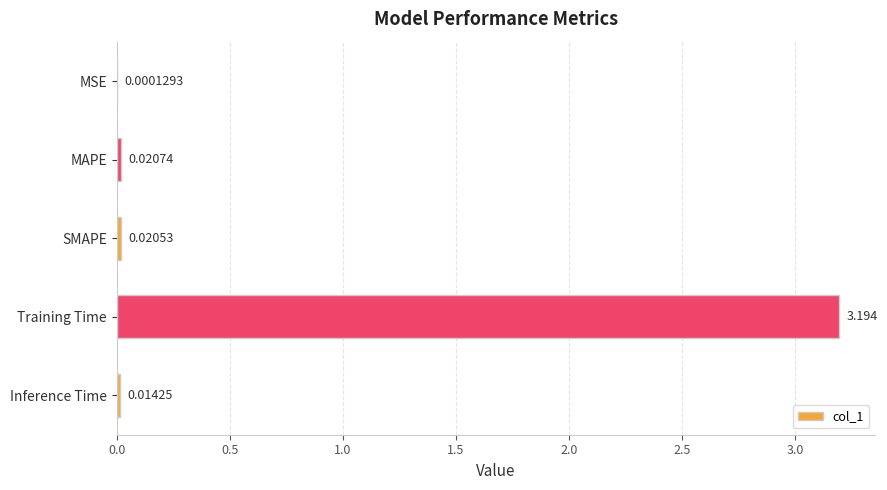

At which label is the value closest to 1?

MAPE